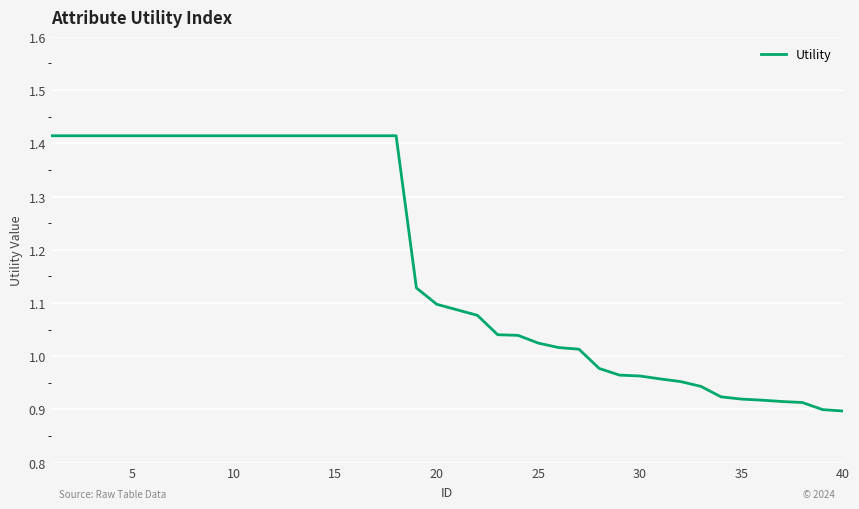

Is this an area chart (filled region under the line)?

No